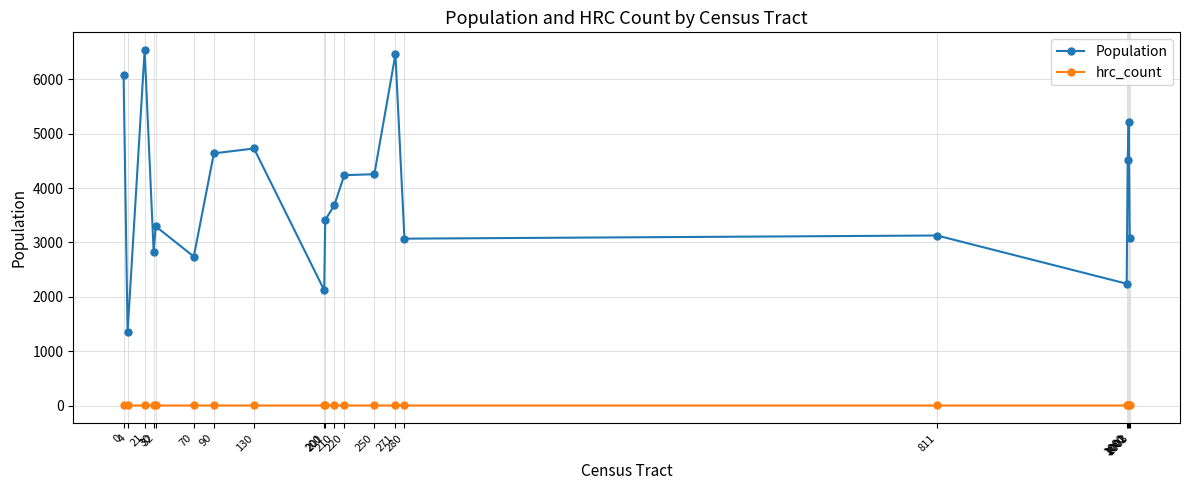

In Population, how many points are lower than both neighbors (excluding endpoints)?

6